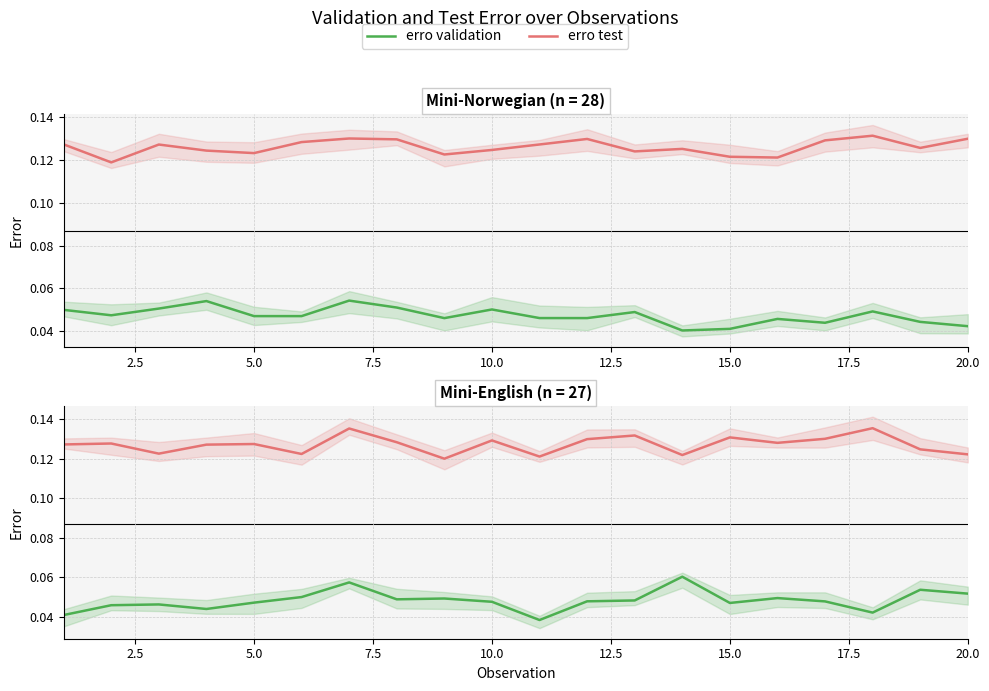

What is the maximum value for erro validation?

0.1